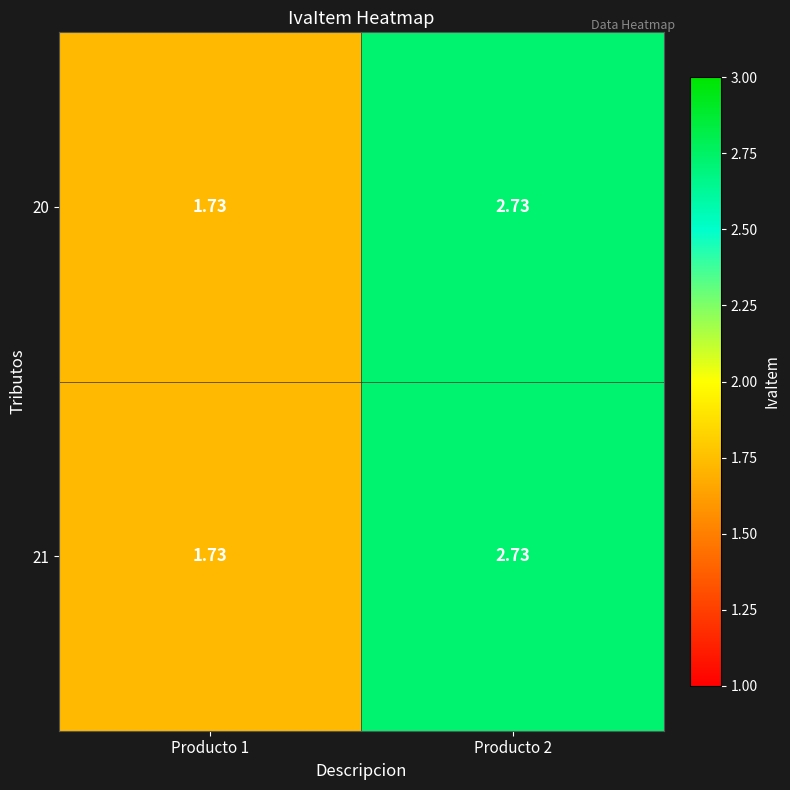

List the series in order of their peak value, highest first.

20, 21